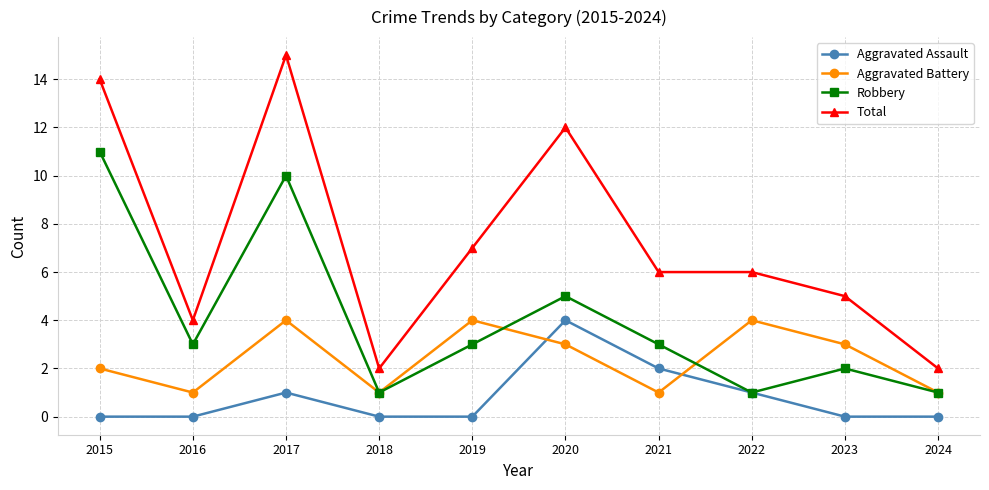

Which category has the highest value in the Robbery series?

2015